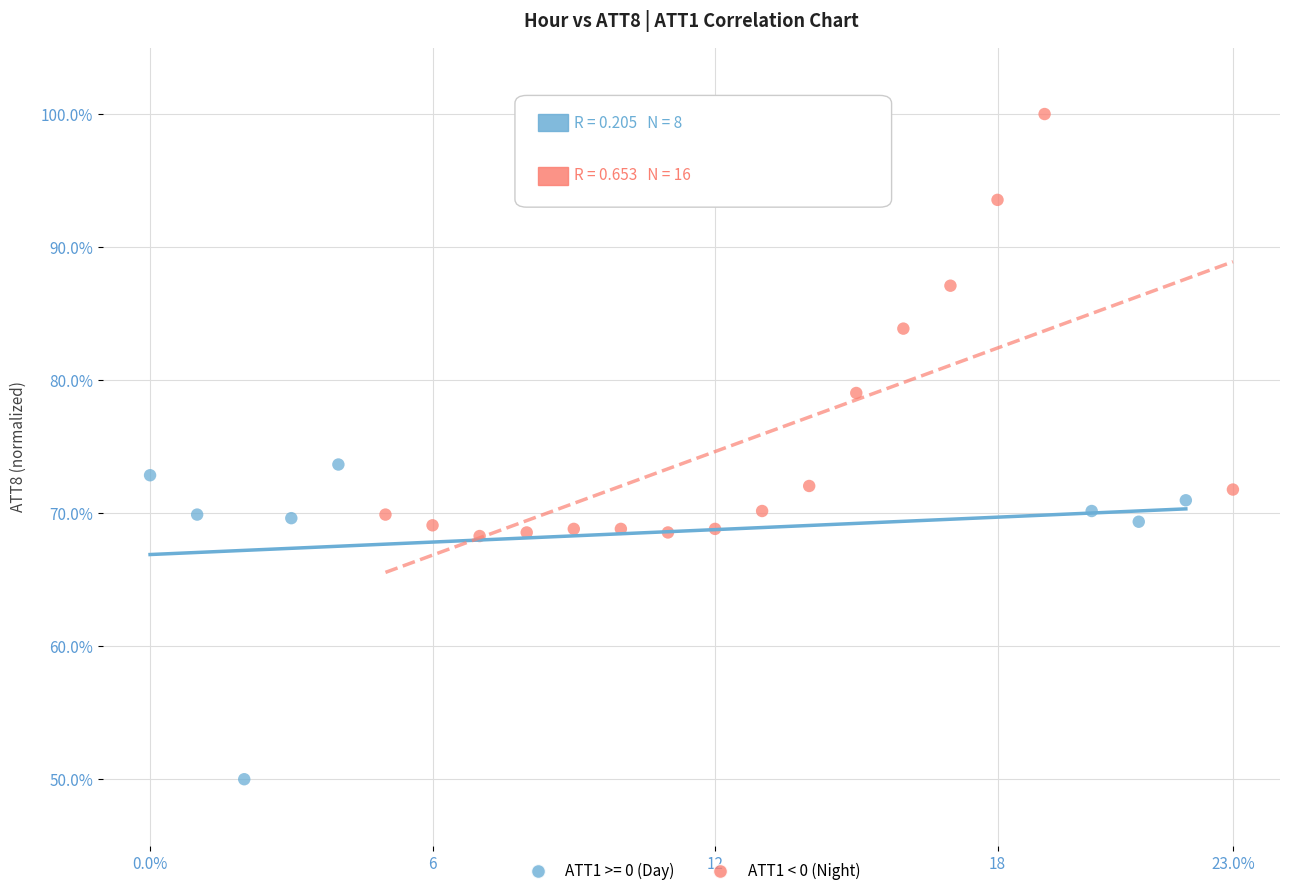

Which series has the largest Y range (max minus min)?

ATT1 < 0 (Night)